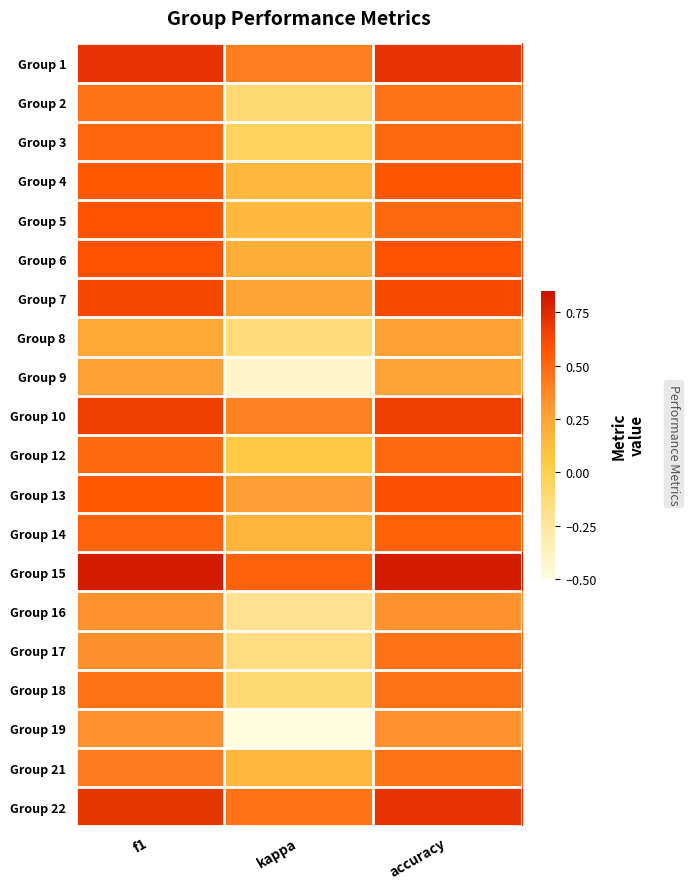

What is the greatest value displayed?

0.8